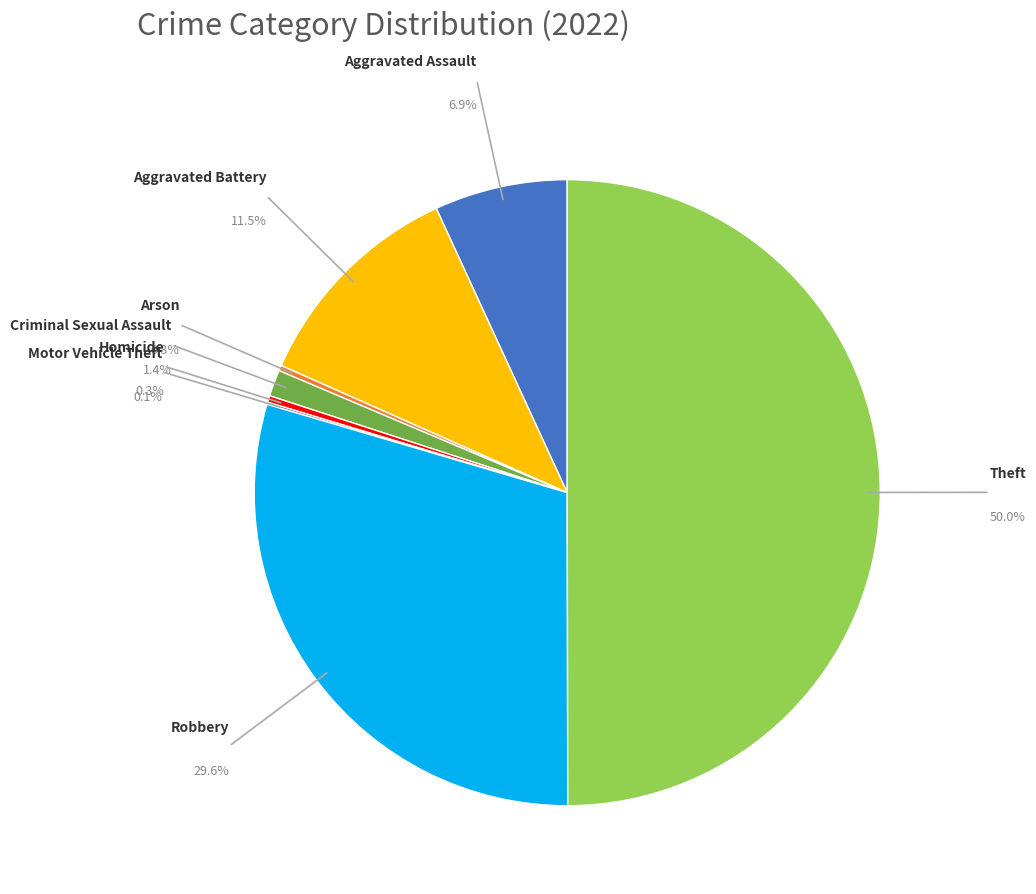

Combined, what portion of the pie is Robbery and Aggravated Assault?

36.5%